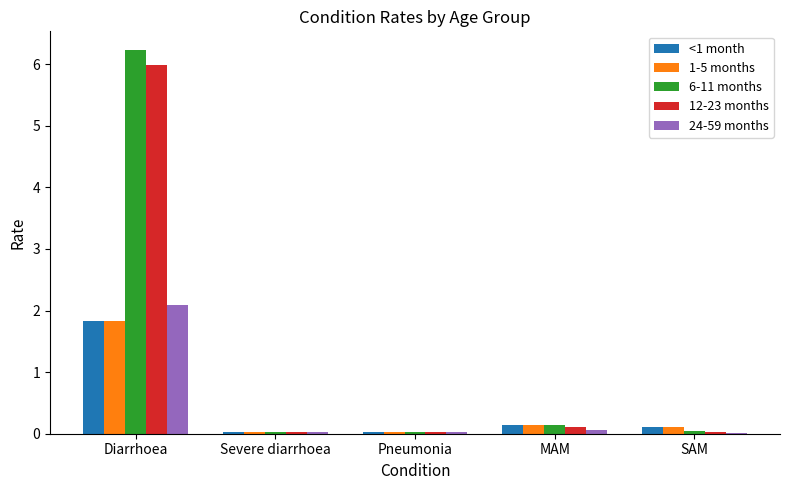

Where is 12-23 months nearest to the value 3?

MAM